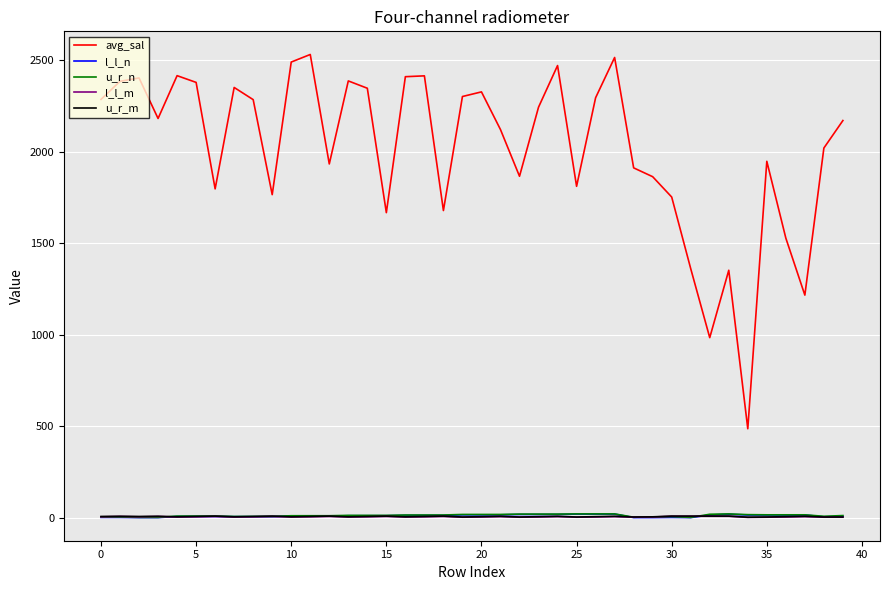

How many lines are shown in the chart?

5